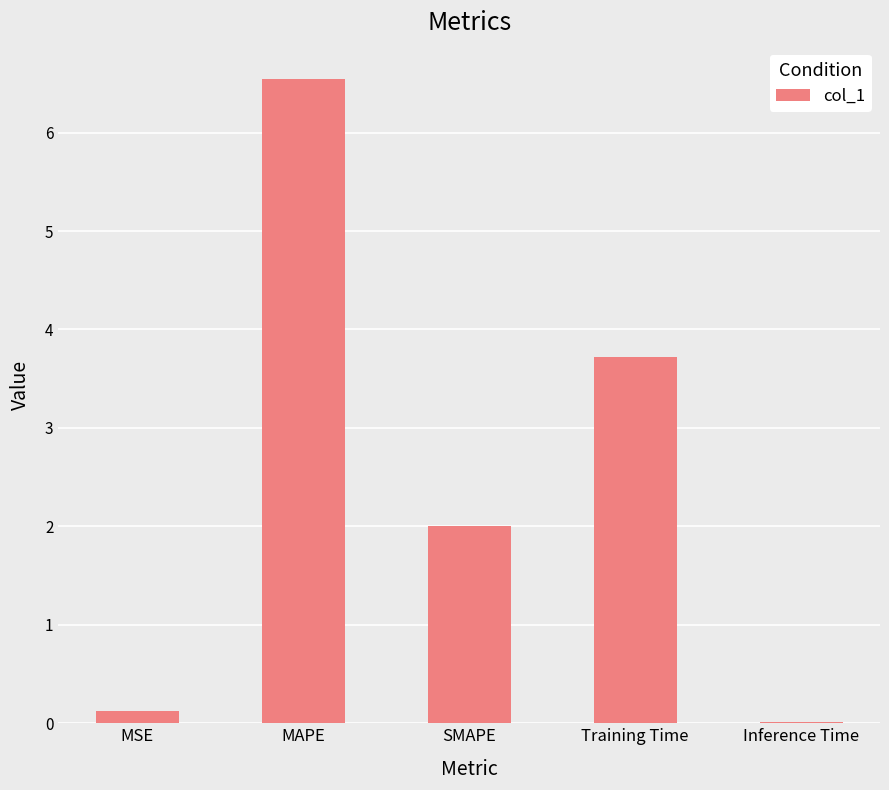

Are the bars horizontal?

No